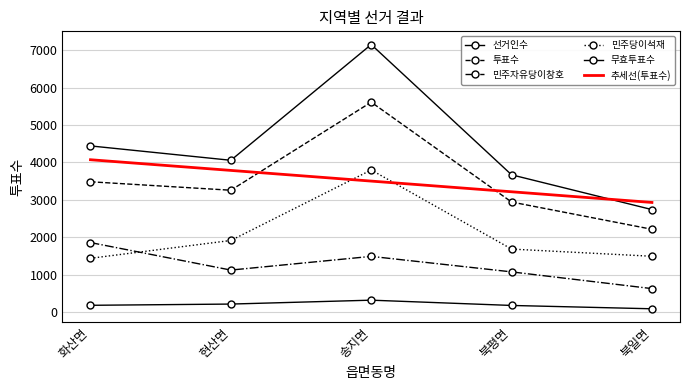

How many interior local peaks does the 투표수 series have?

1